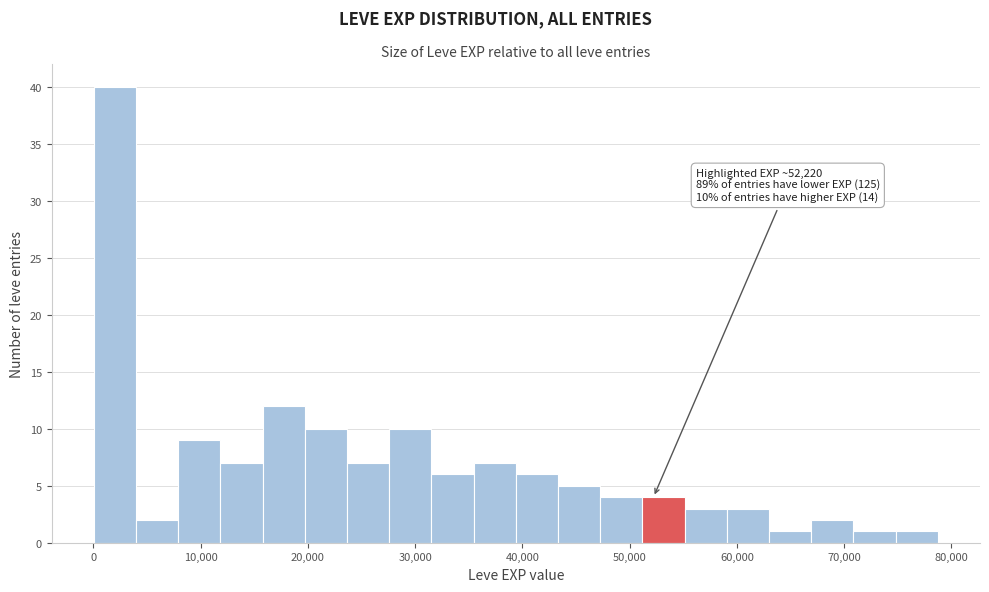

Around what value on the x-axis is the tallest bar? Give the approximate position of its centre, as read against the axis.

2000